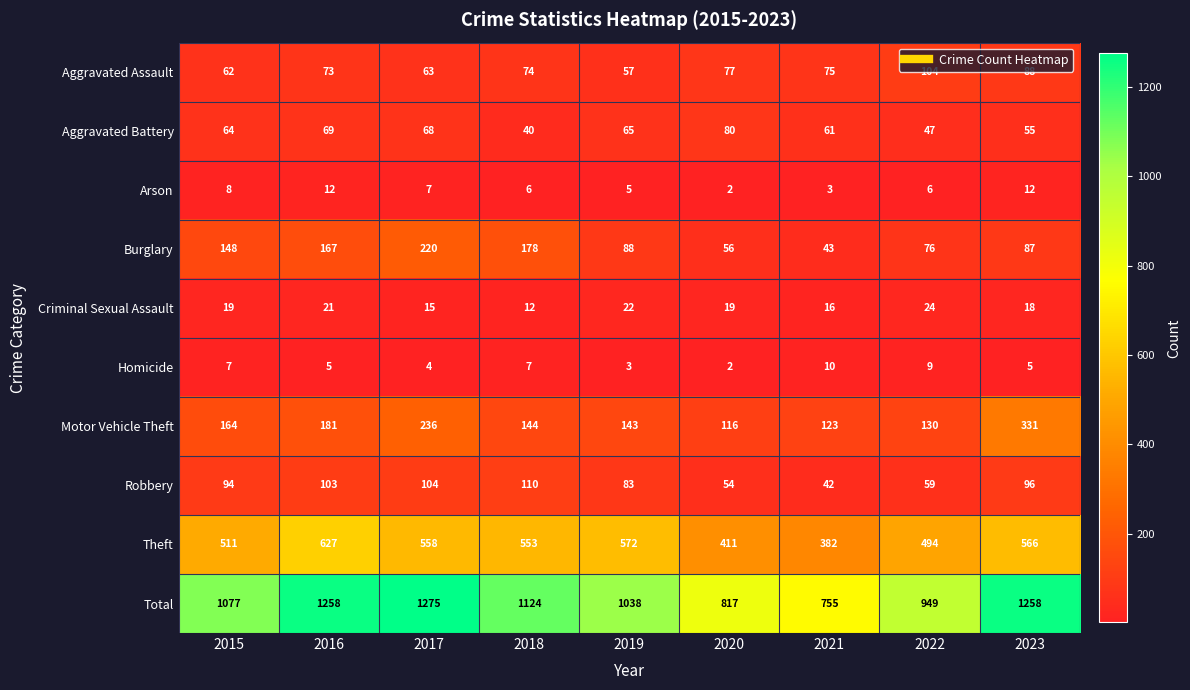

List the series in order of their peak value, highest first.

Total, Theft, Motor Vehicle Theft, Burglary, Robbery, Aggravated Assault, Aggravated Battery, Criminal Sexual Assault, Arson, Homicide